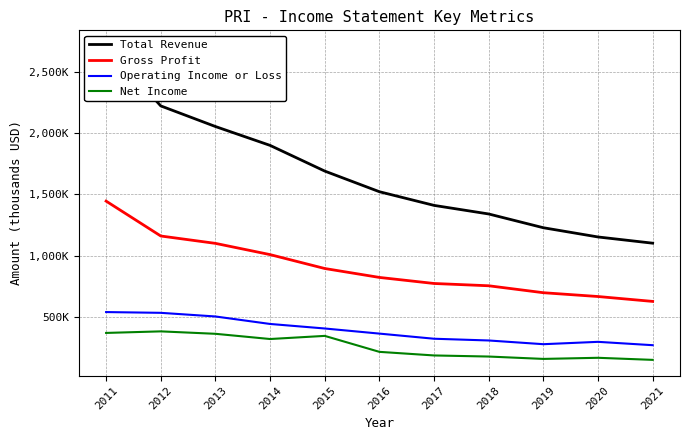

How many distinct data groups are displayed?

4